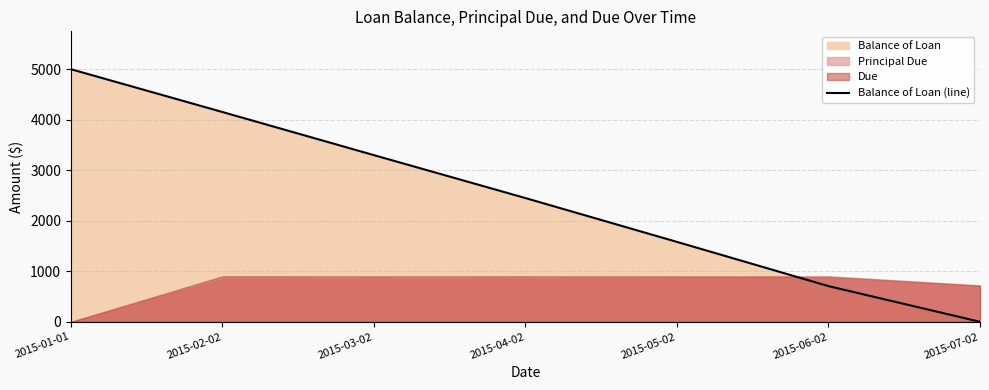

What is the difference between the maximum and second lowest values?

4294.0